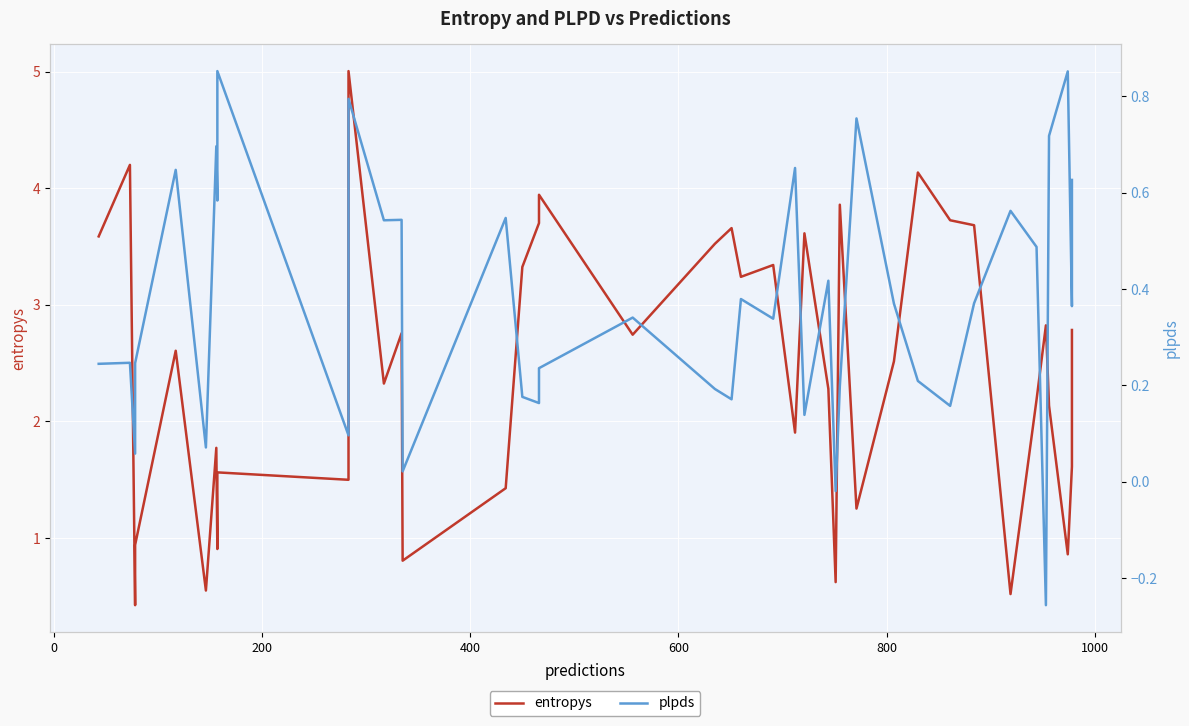

Is it true that entropys equals 0.5 at 14?

False